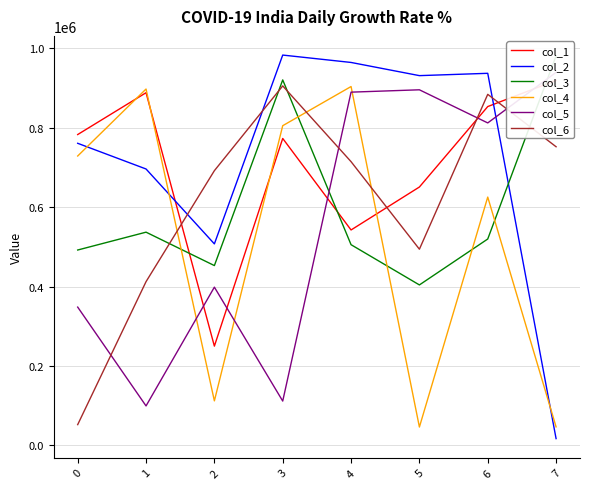

How many intersections are there between col_6 and col_1?

4